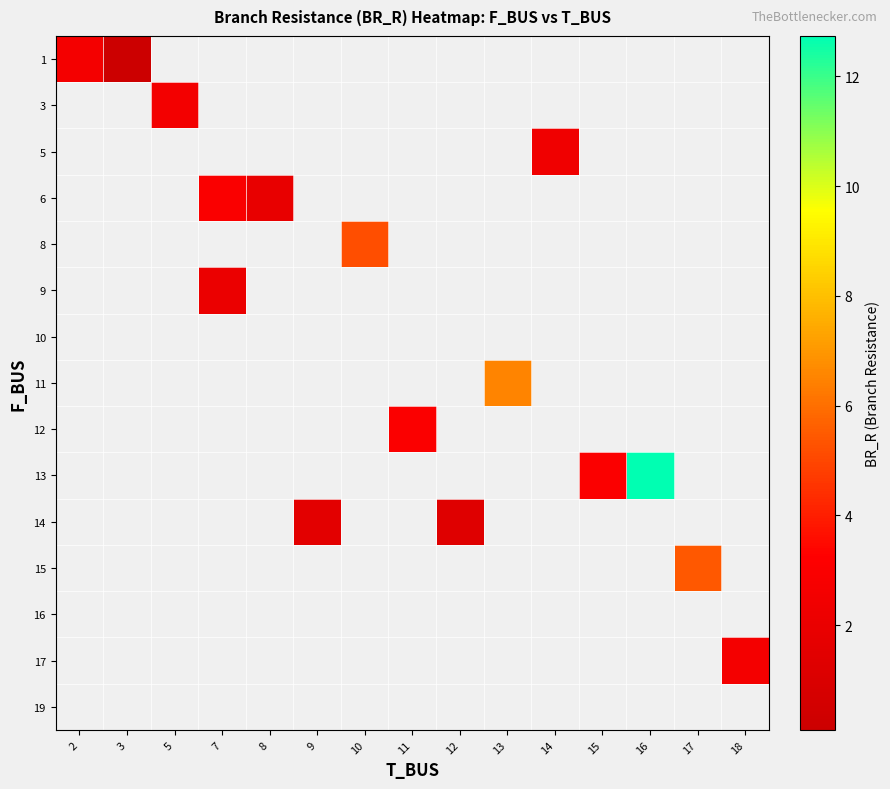

Between 5 and 7, which is larger?

7